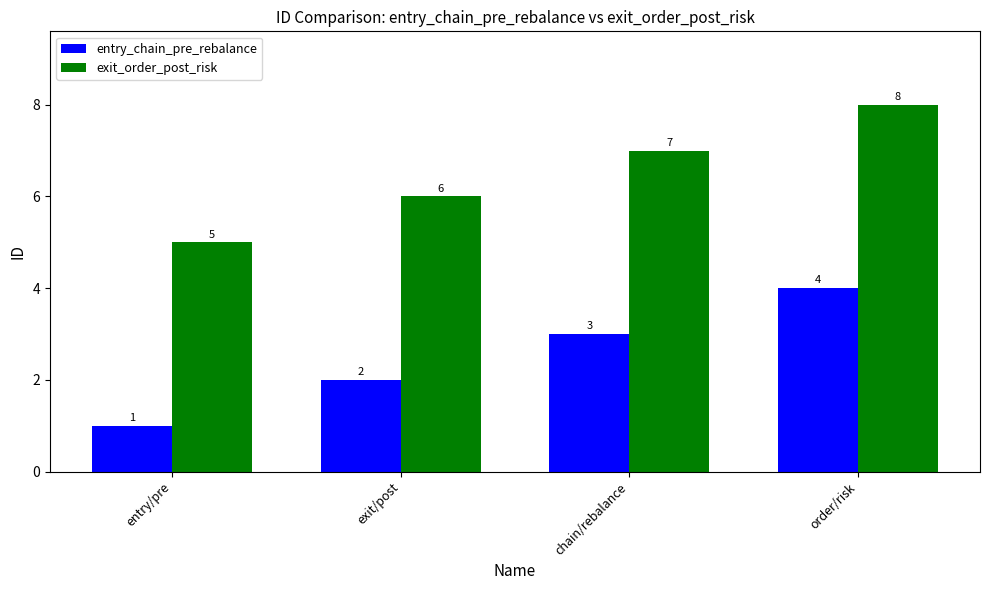

At how many categories does at least one series exceed 3?

4